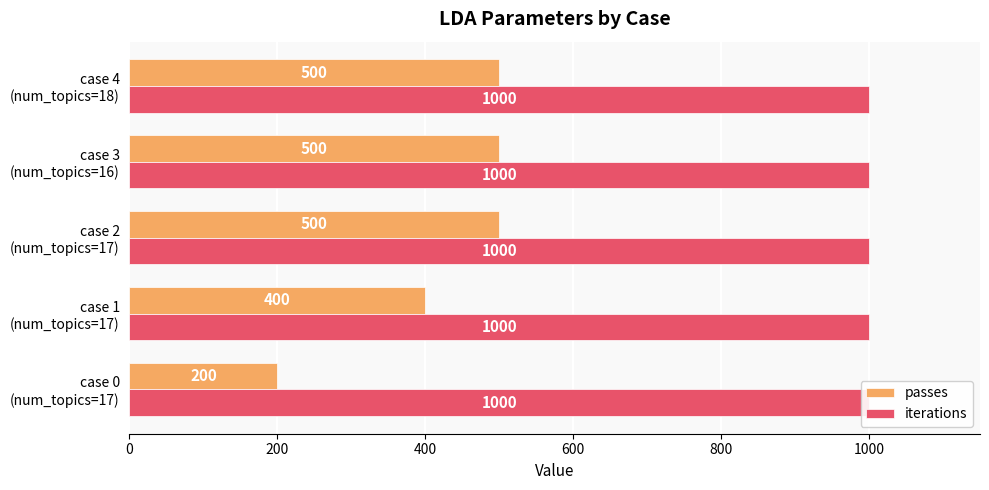

Are the bars grouped side by side (vs. stacked)?

Yes